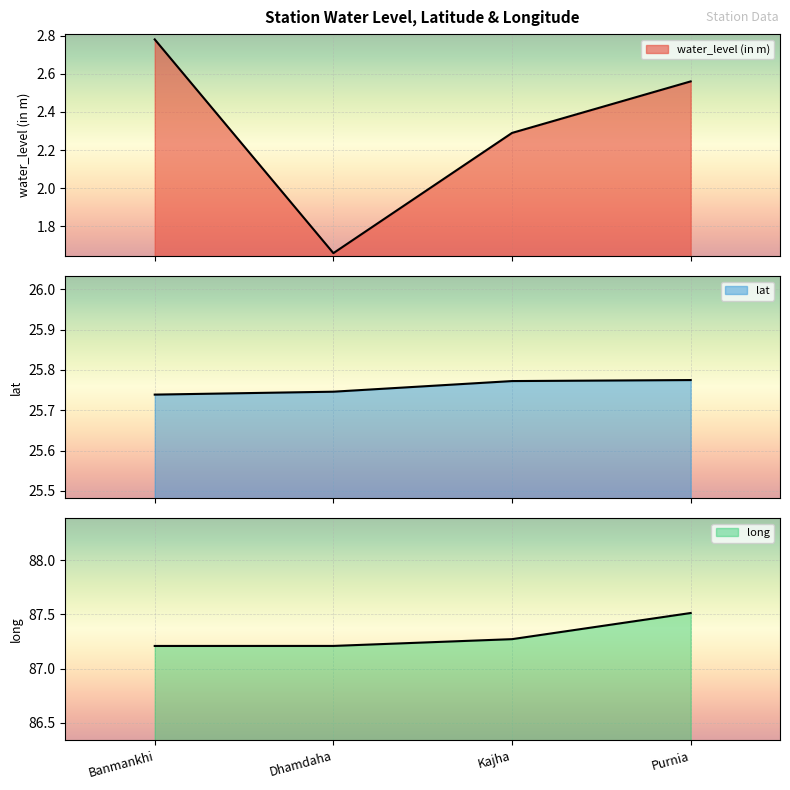

What is the smallest value displayed?

1.7